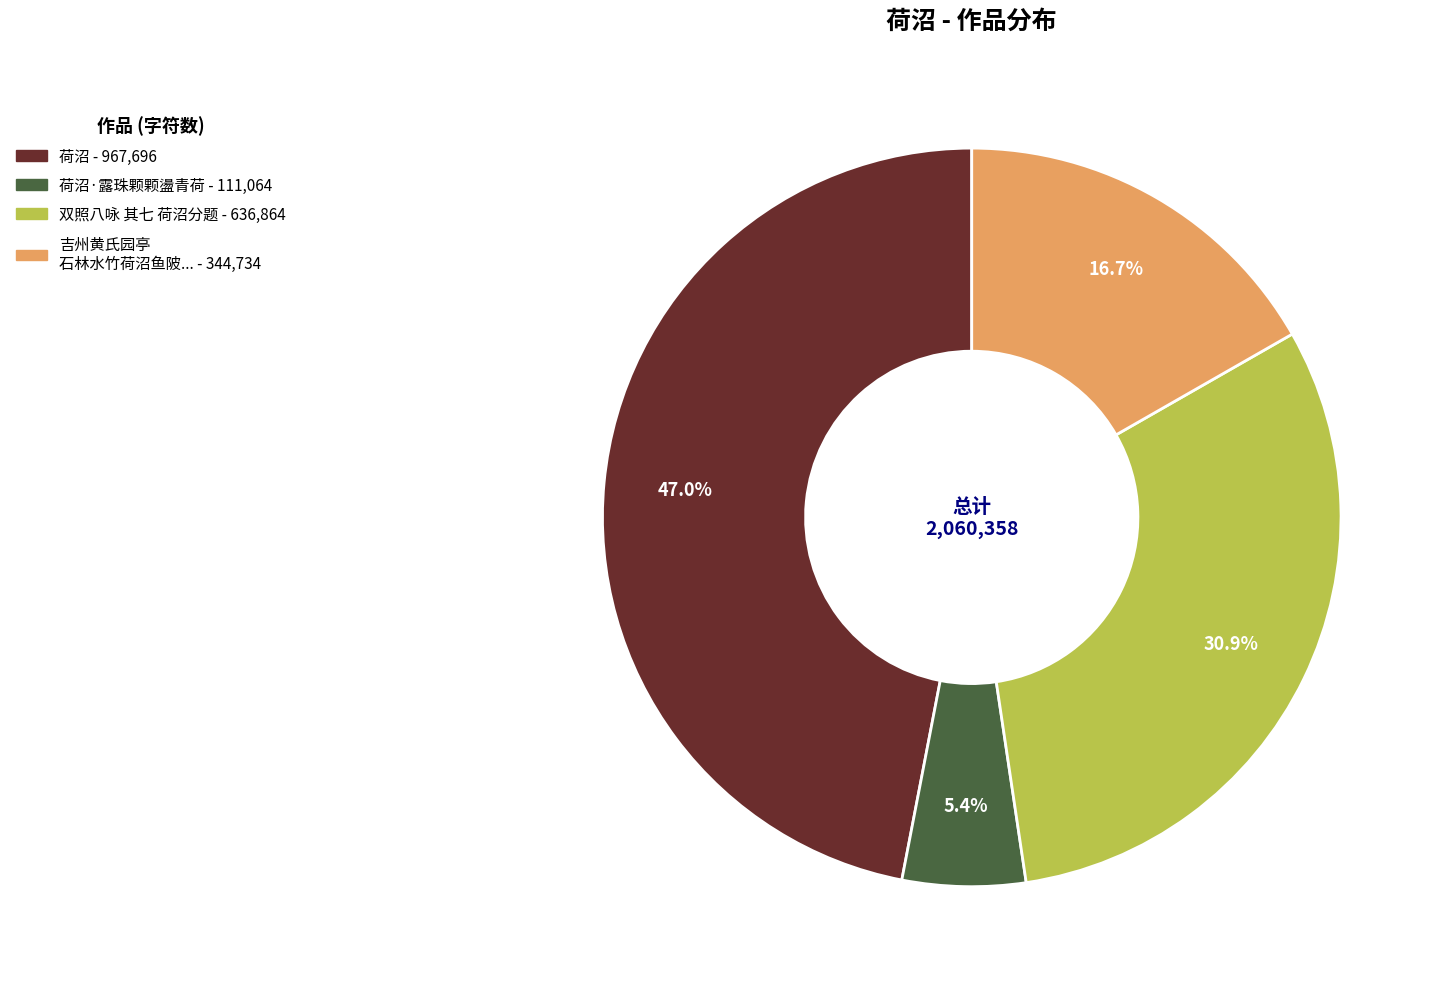

Does any single category account for the majority?

No